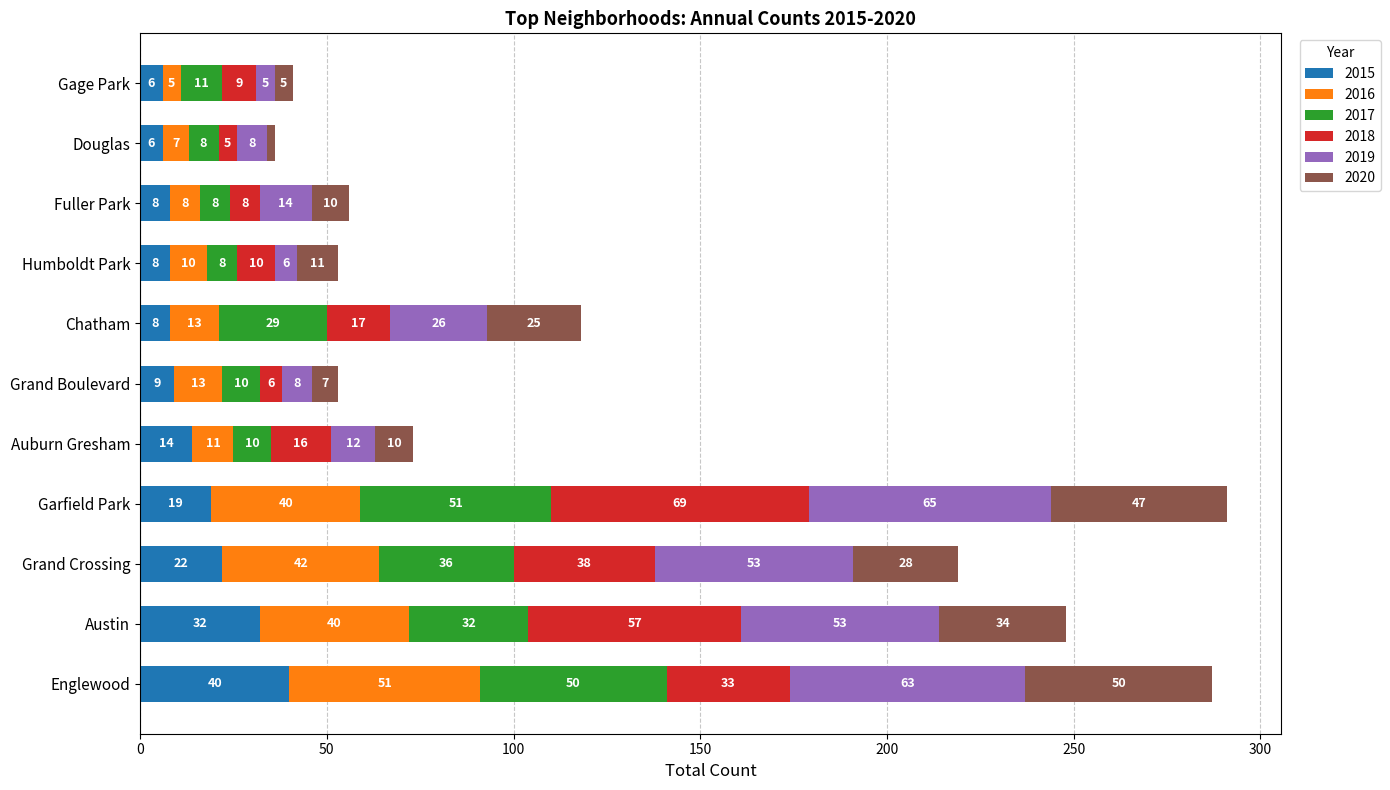

Which category has the highest value in the 2015 series?

Englewood